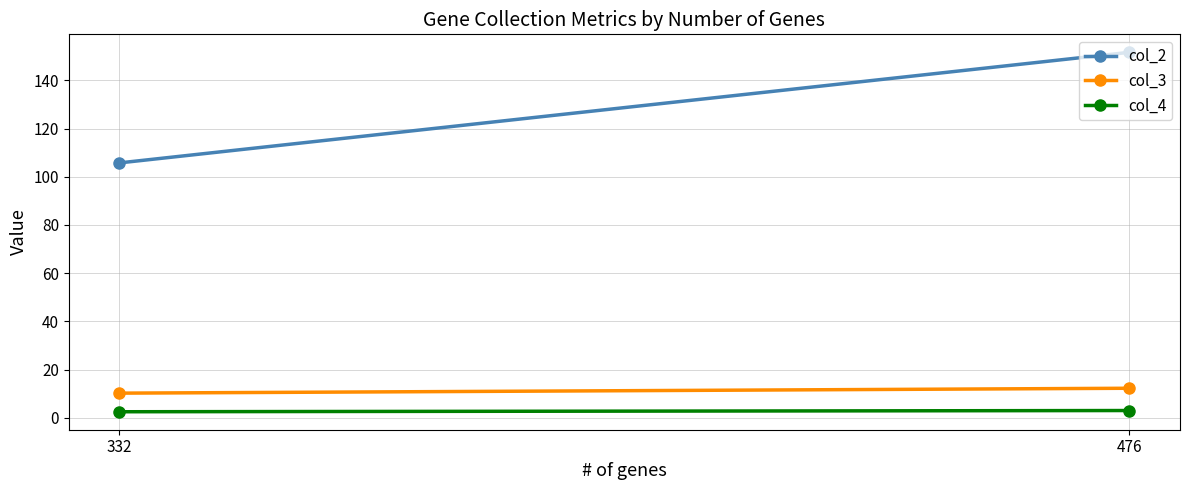

At which label is col_3 closest to 11?

332